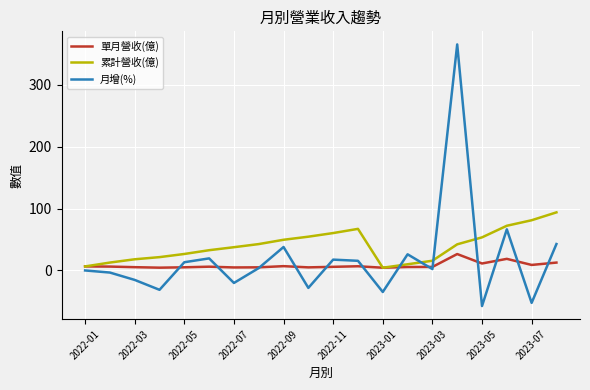

After their last crossing, which series has the higher values: 月增(%) or 累計營收(億)?

累計營收(億)